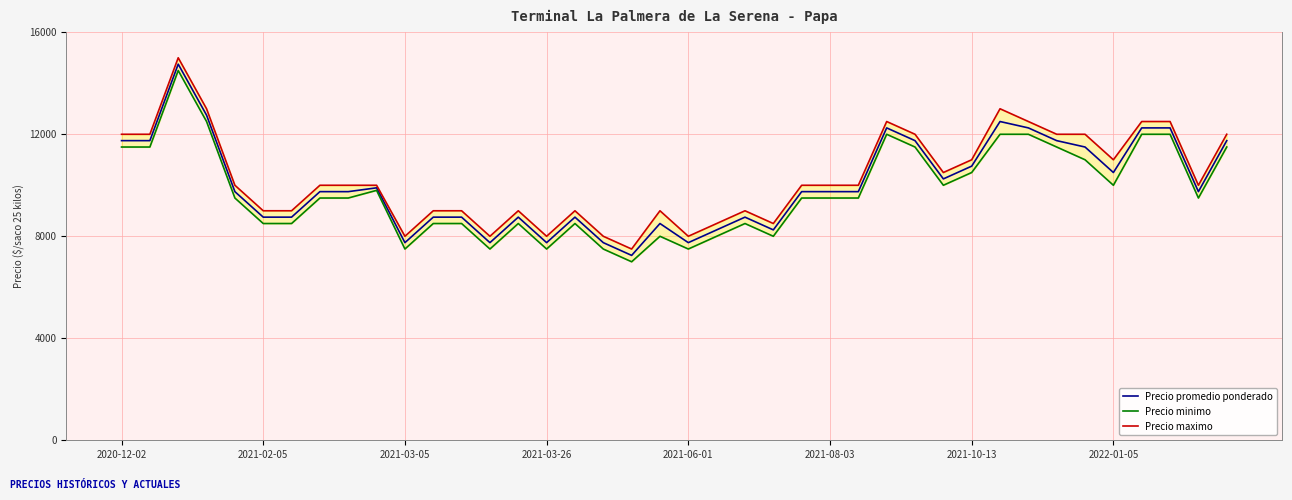

True or false: Precio promedio ponderado and Precio maximo cross at least once.

False